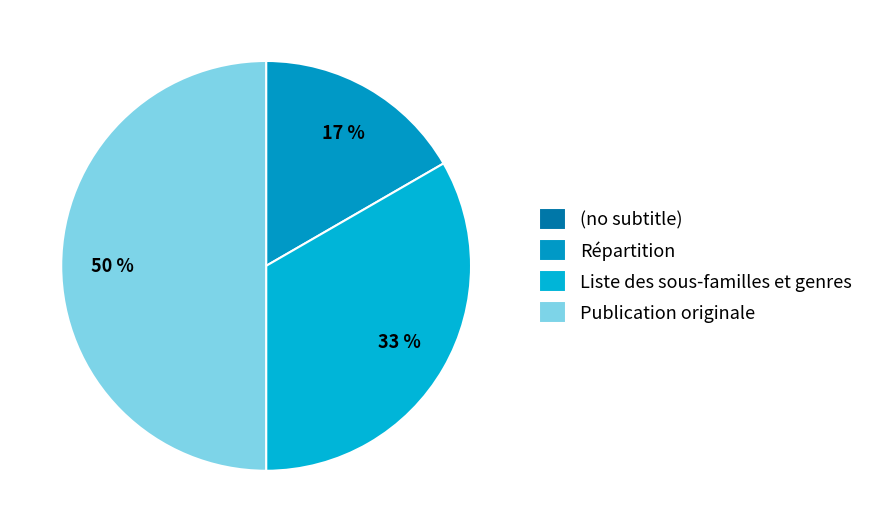

The Liste des sous-familles et genres slice represents 47% of the pie. True or false?

False